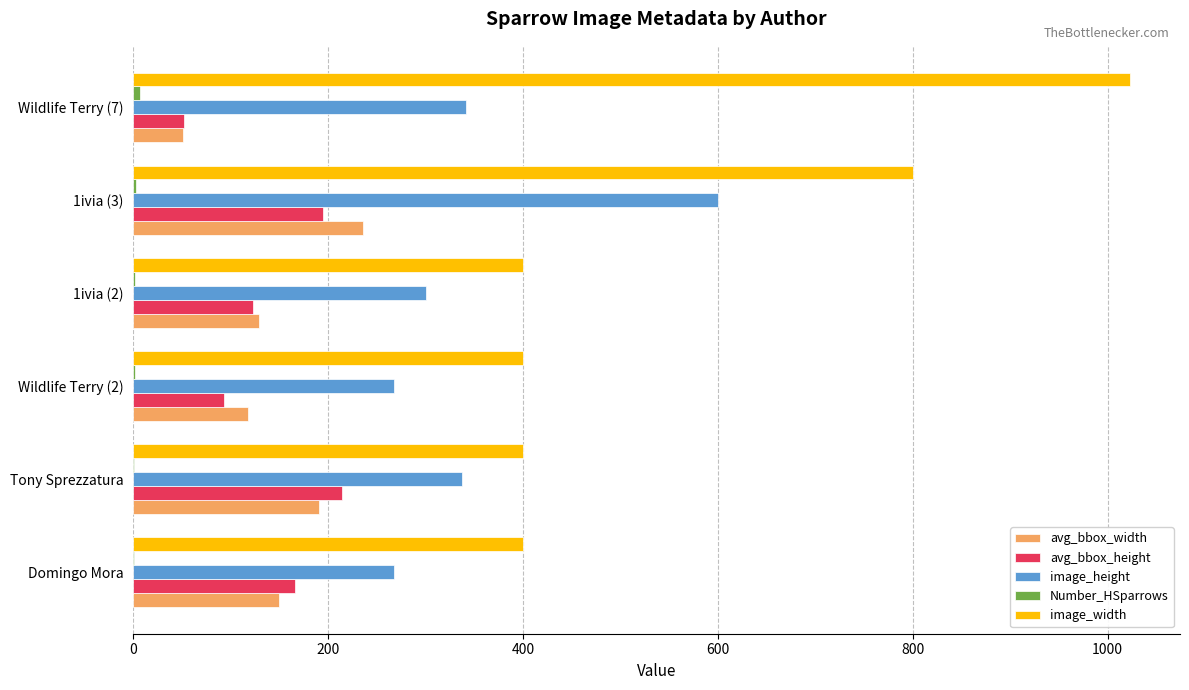

Which series has the largest total across all categories?

image_width